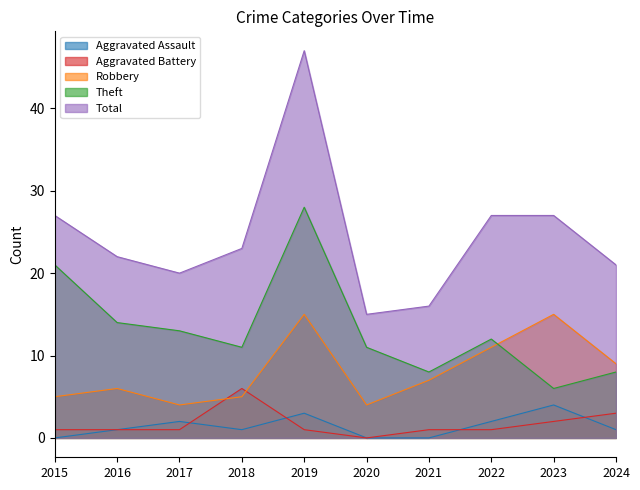

What is the difference between the maximum and minimum values in the Aggravated Battery series?

6